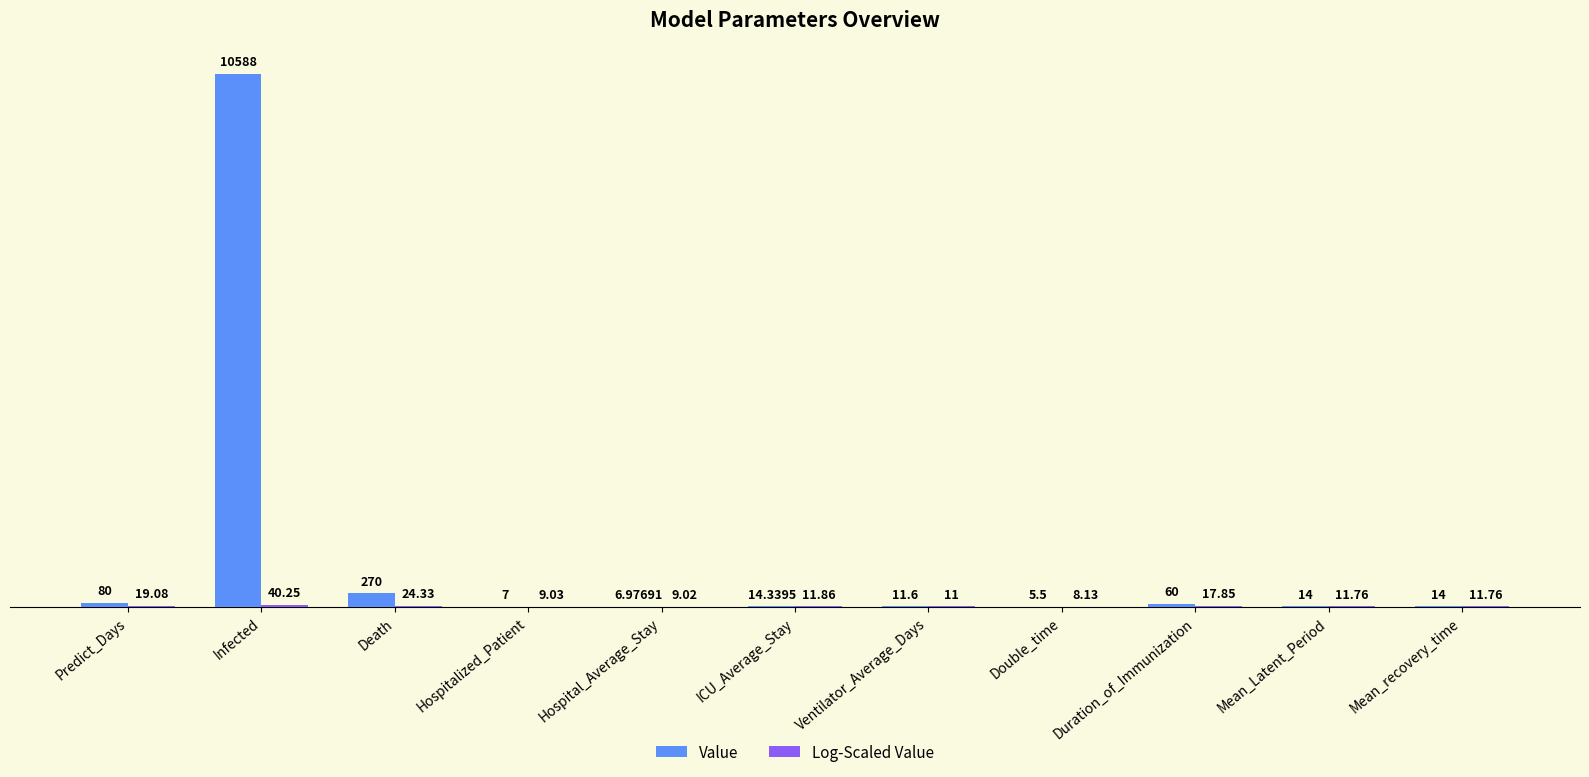

At which label is Value closest to 5296?

Death